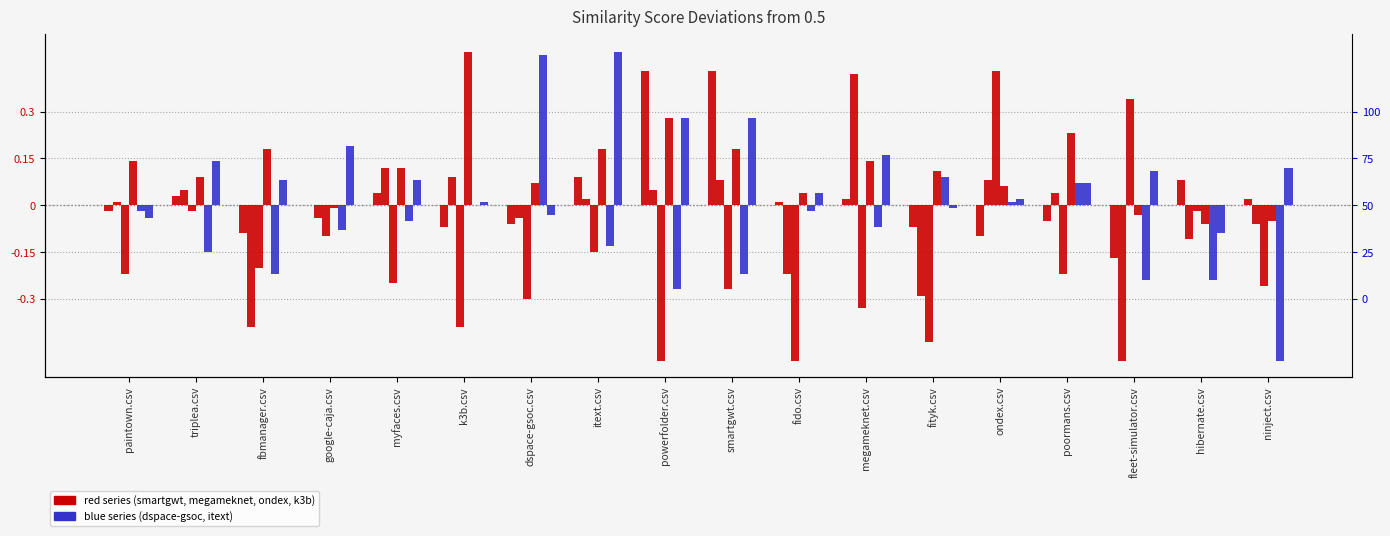

What is the difference between the second highest and minimum values in the smartgwt.csv series?

0.6